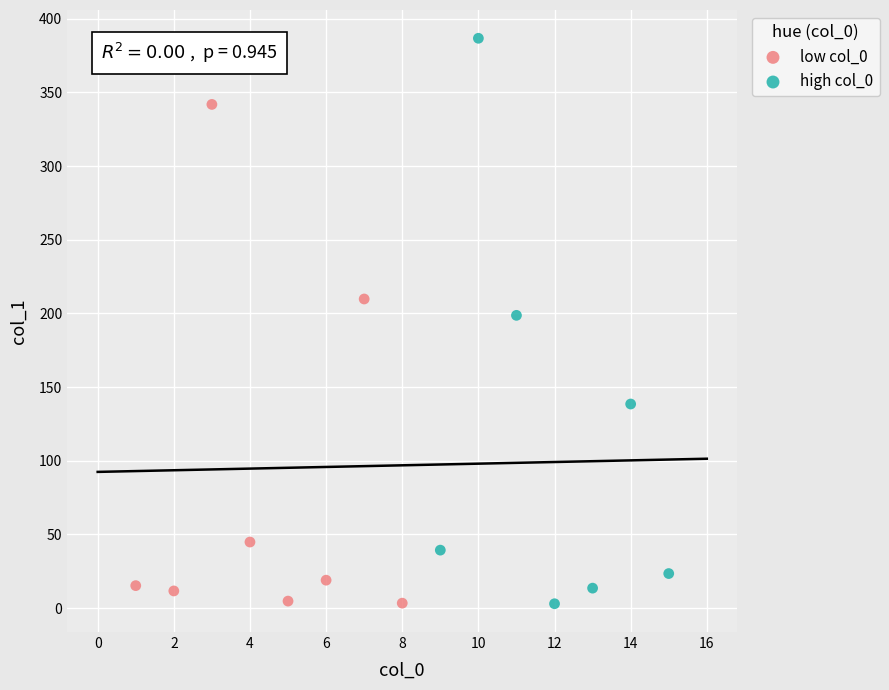

Which series has the widest spread of Y values?

high col_0